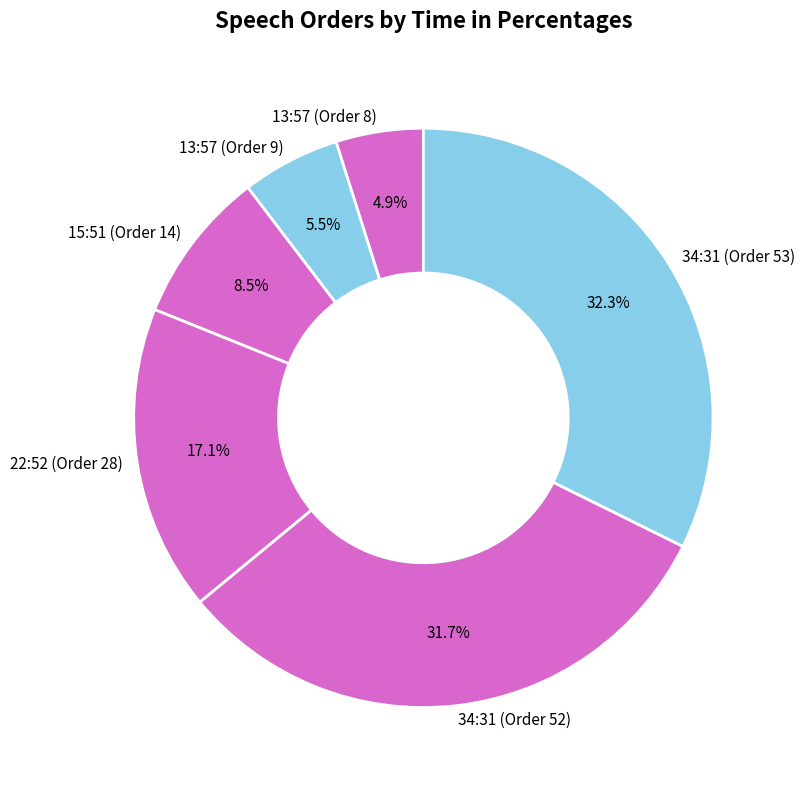

Count the number of slices in the pie.

6